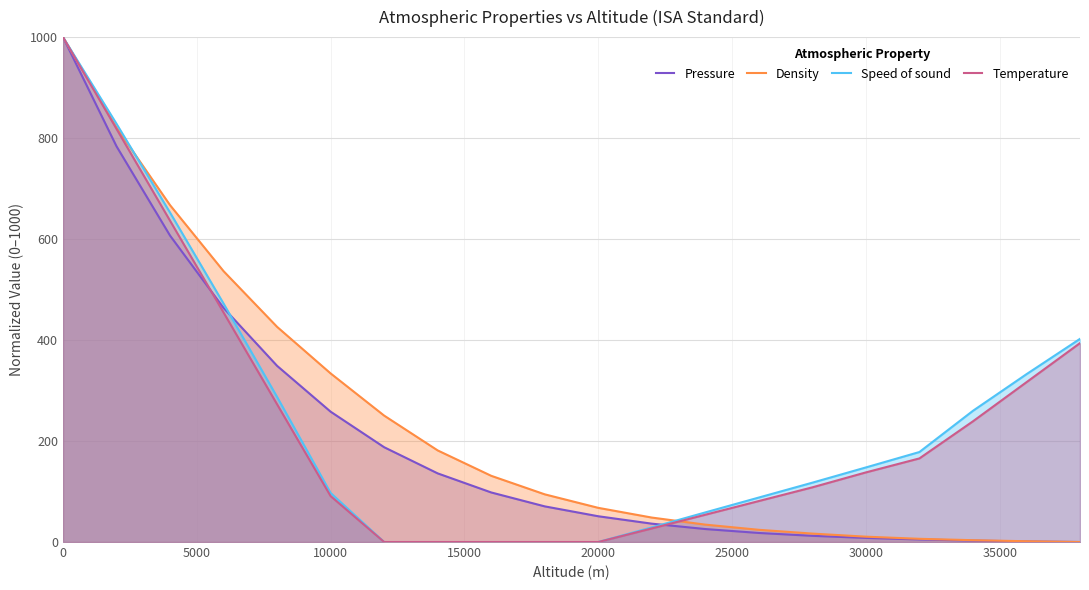

What is the difference between the second highest and second lowest values in the Speed of sound series?

828.3